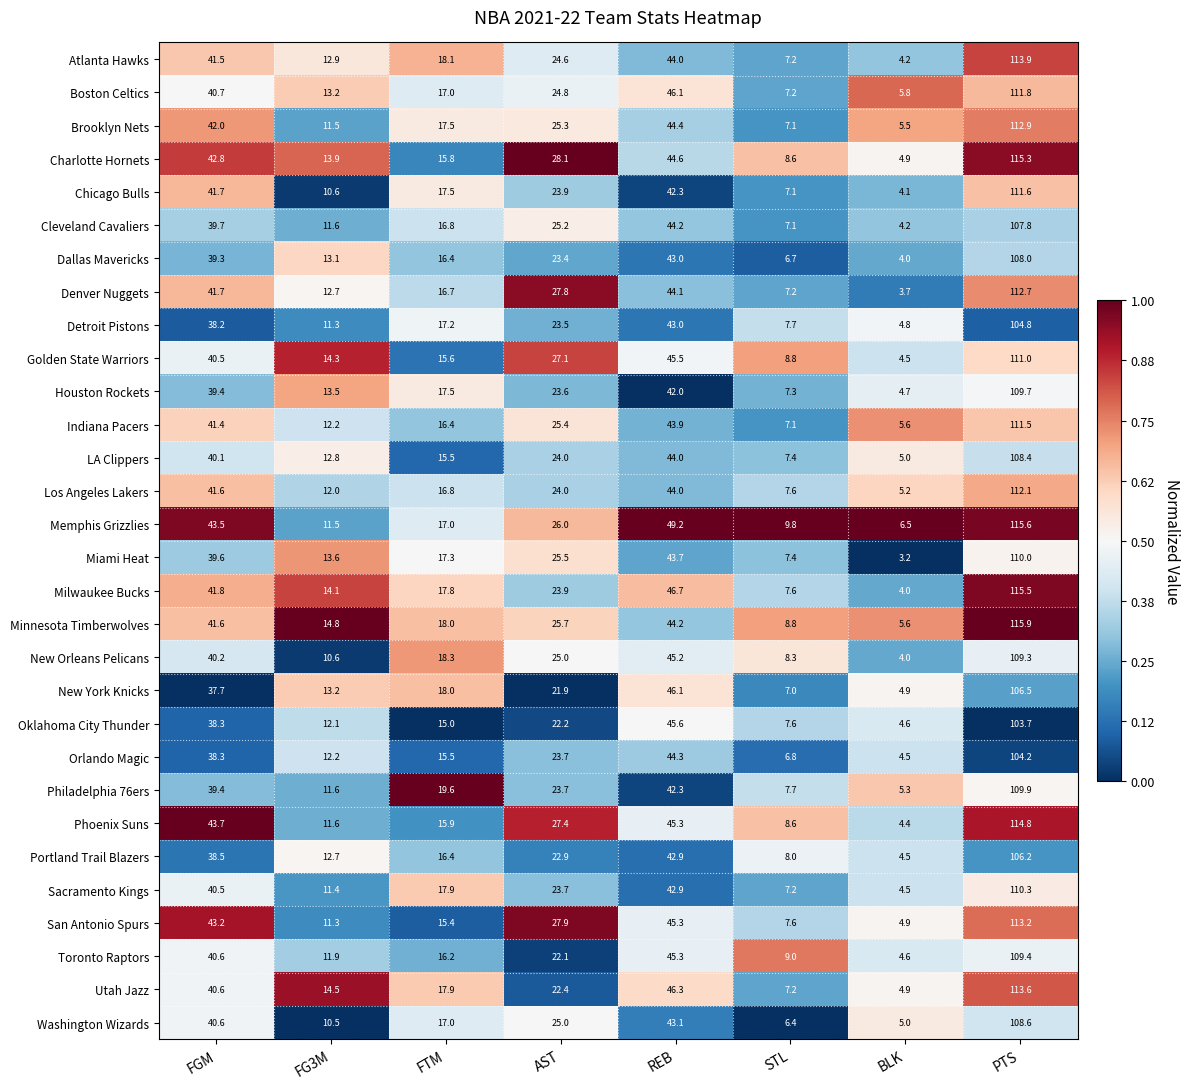

What is the difference between the Phoenix Suns values at BLK and PTS?

110.4